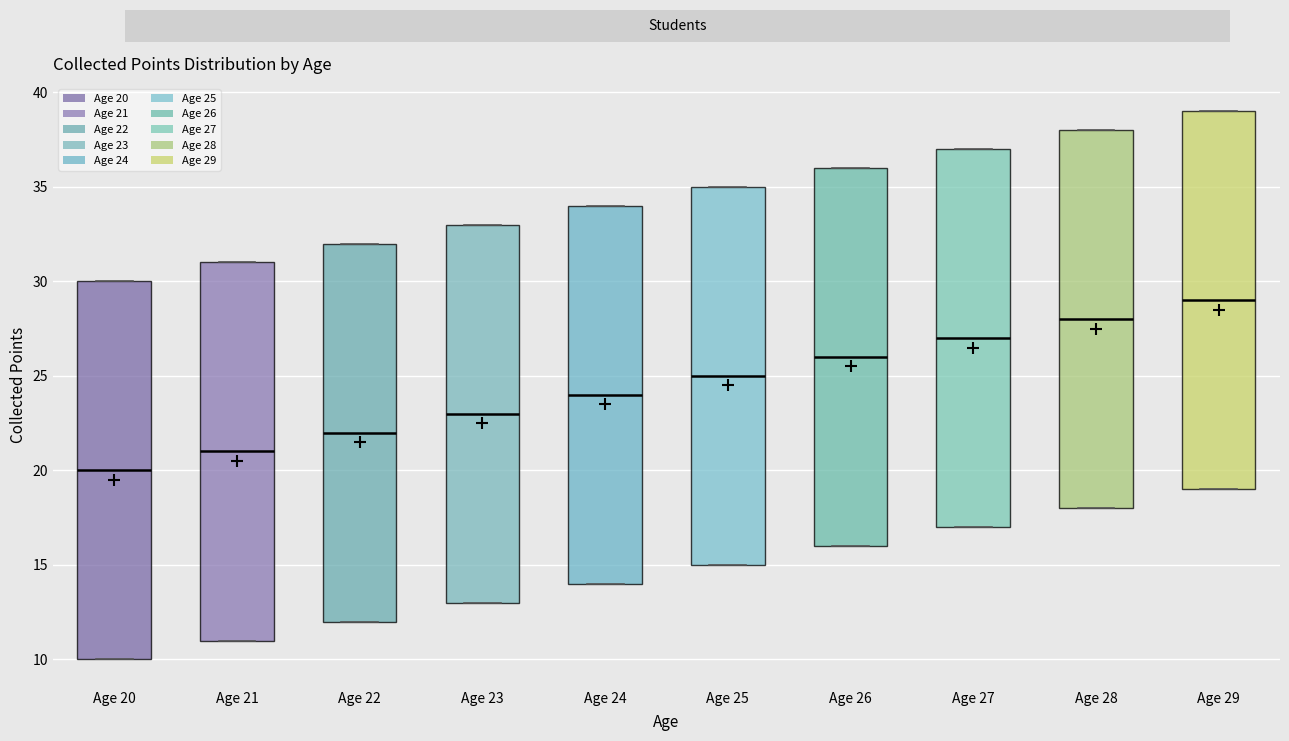

Where does the median line of the box for Age 22 sit on the y-axis? The values are not printed on the chart, so give them approximately, as read against the axis.

22